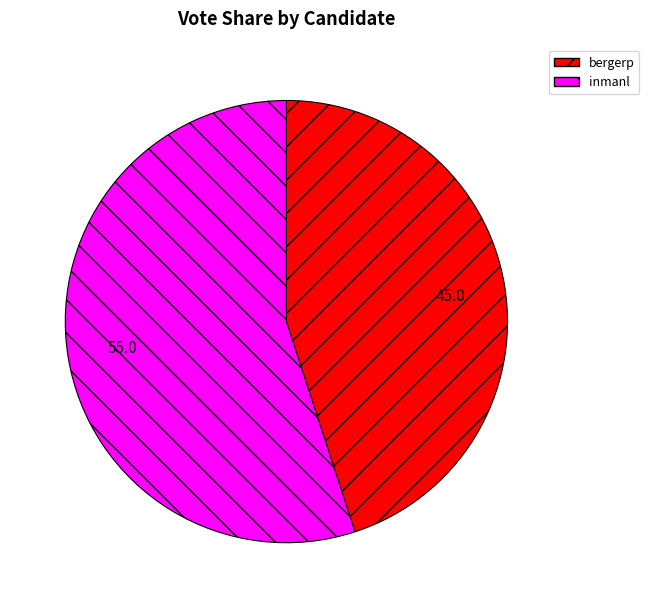

Approximately how many times larger is the value at inmanl compared to bergerp?

1.2